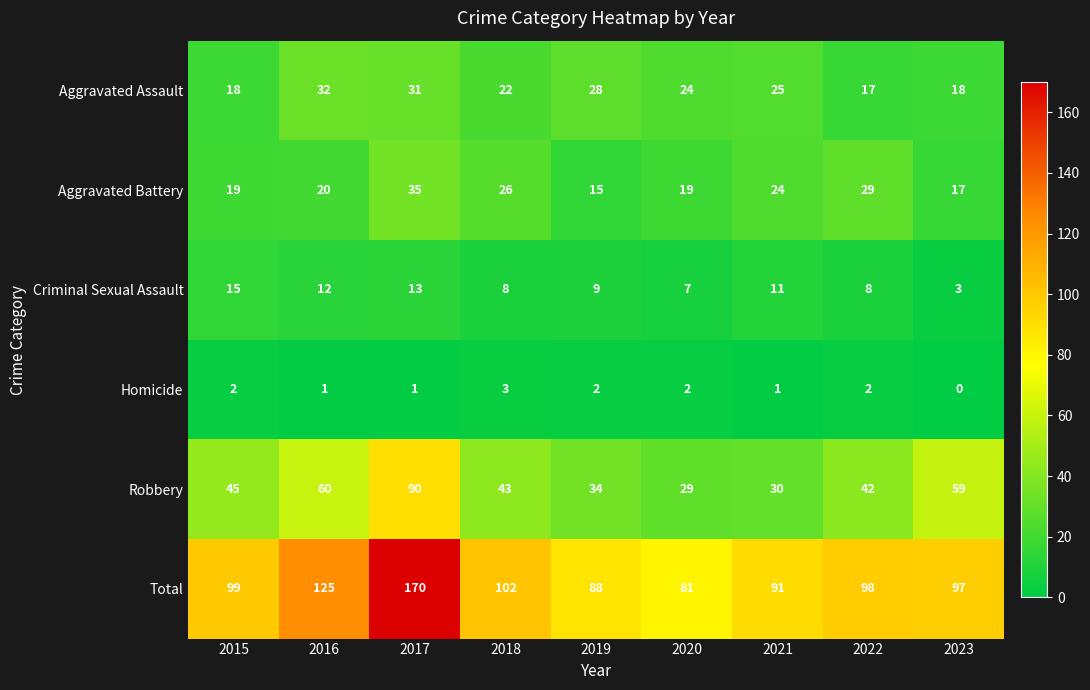

Where is Total nearest to the value 125?

2016